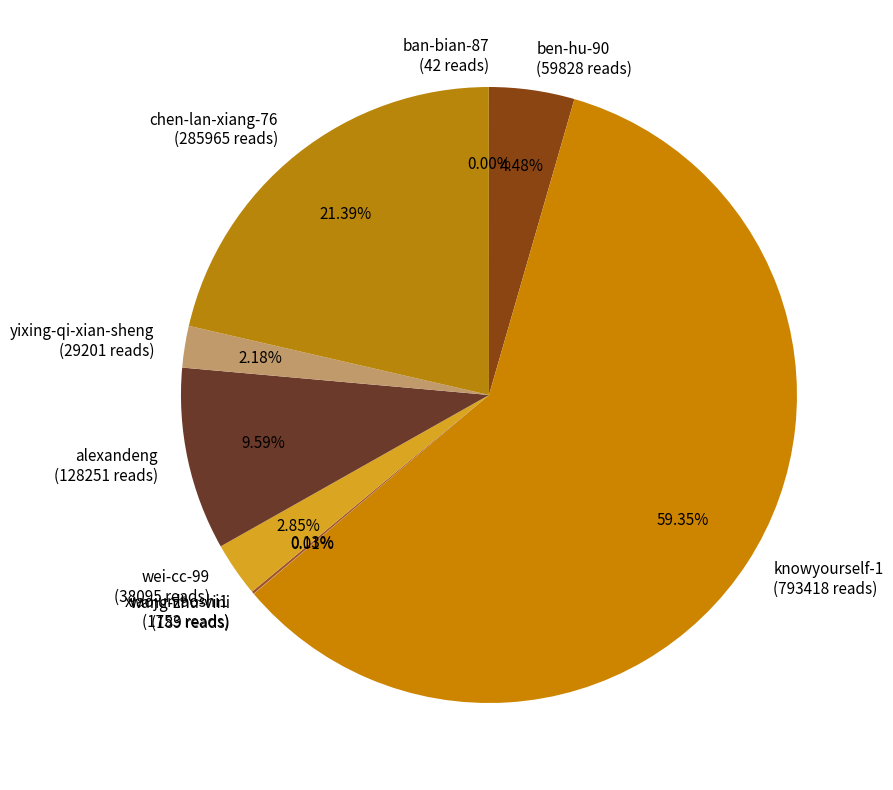

To the nearest percent, what is the difference between the largest and smallest slice percentages?

59%